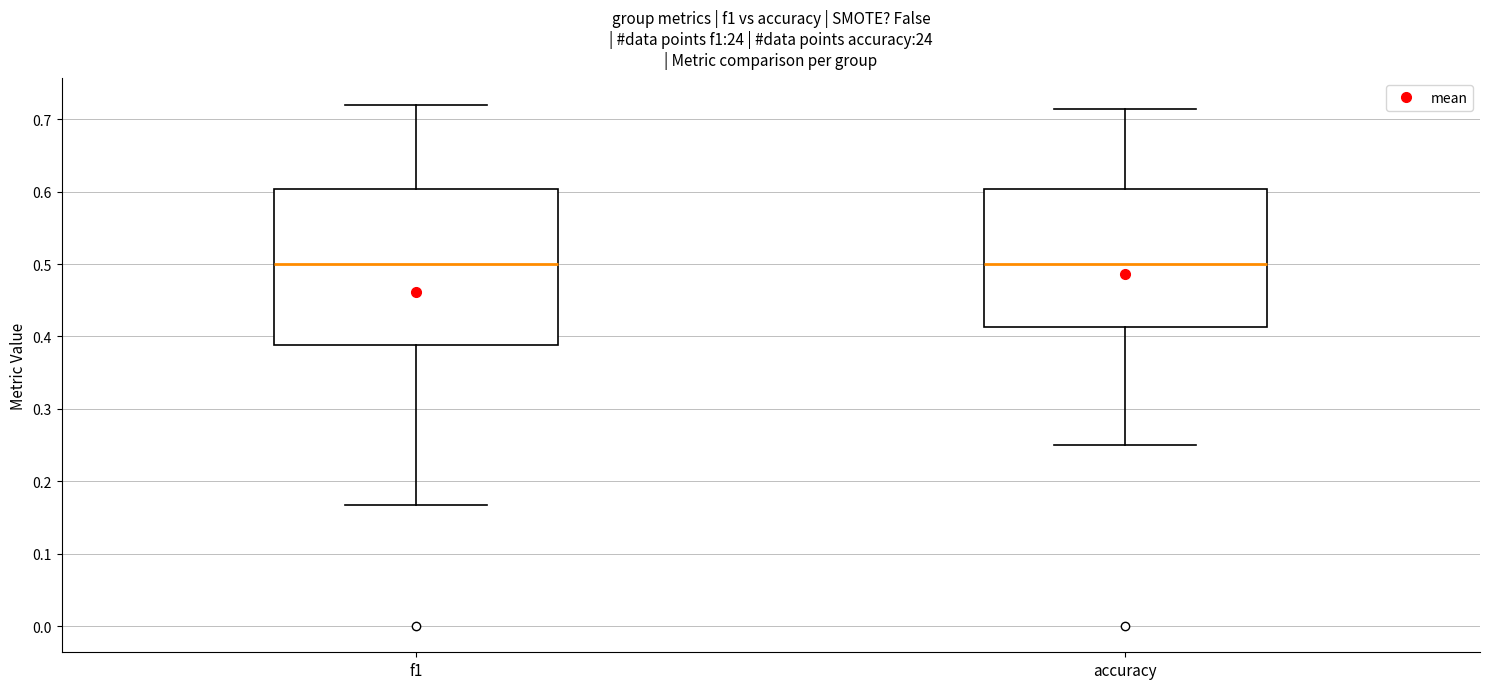

Reading left to right, read every box against the y-axis: the position of its median line, the range the box covers, and the ends of its whiskers. The values are not printed on the chart, so give them approximately, as read against the axis.

f1: median 0.50, box 0.39 to 0.60, whiskers 0.17 to 0.72
accuracy: median 0.50, box 0.41 to 0.60, whiskers 0.25 to 0.71